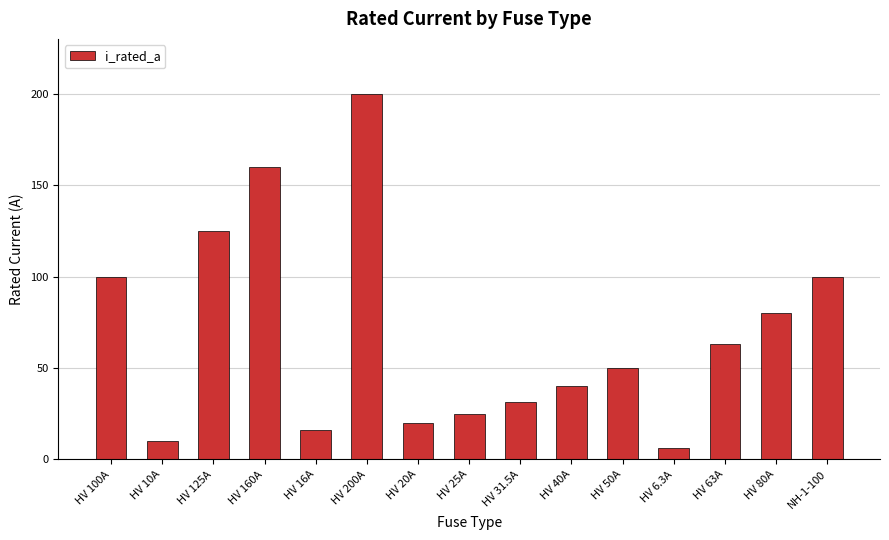

What is the label of the 1st bar from the left?

HV 100A